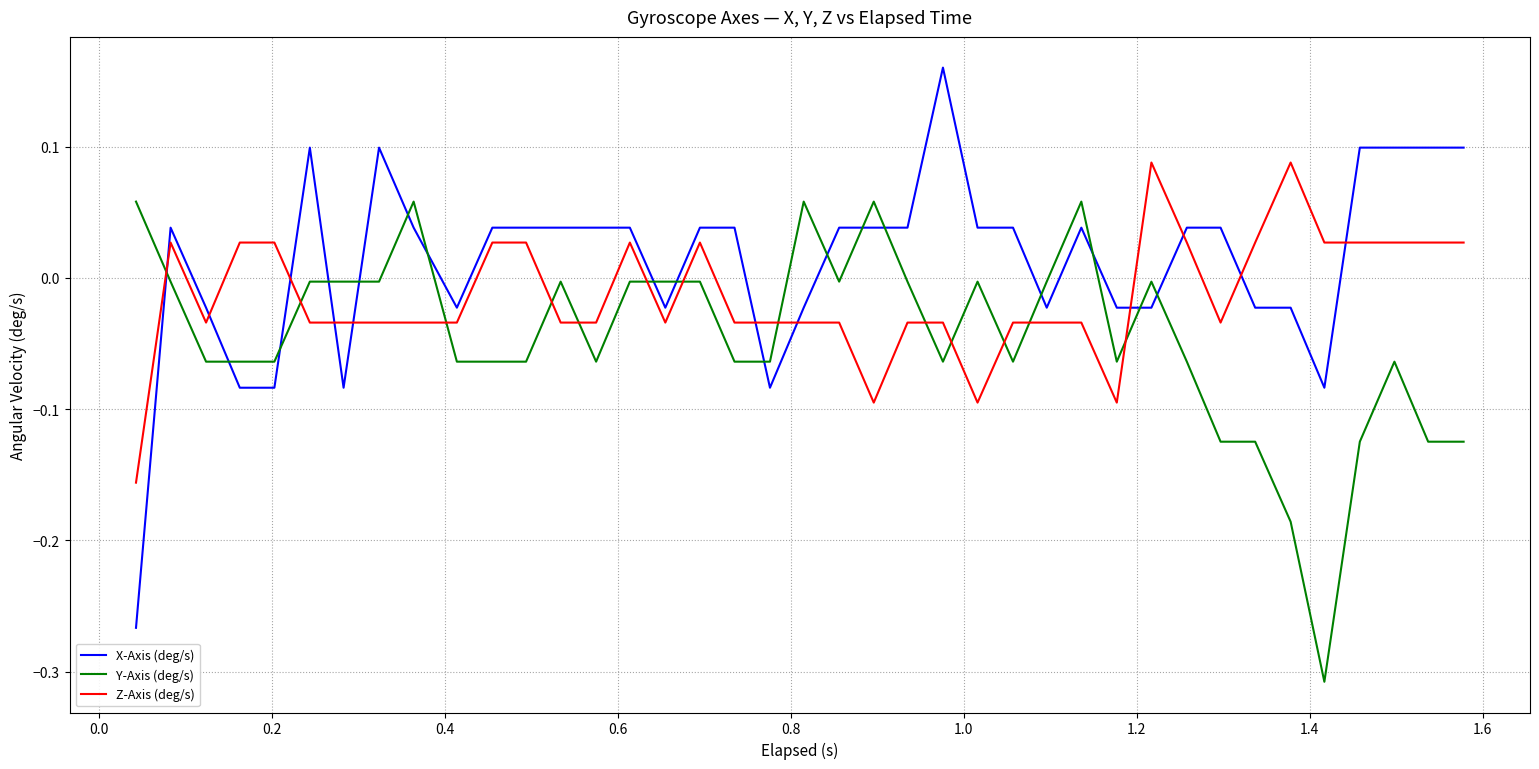

Which series has the largest total across all categories?

X-Axis (deg/s)